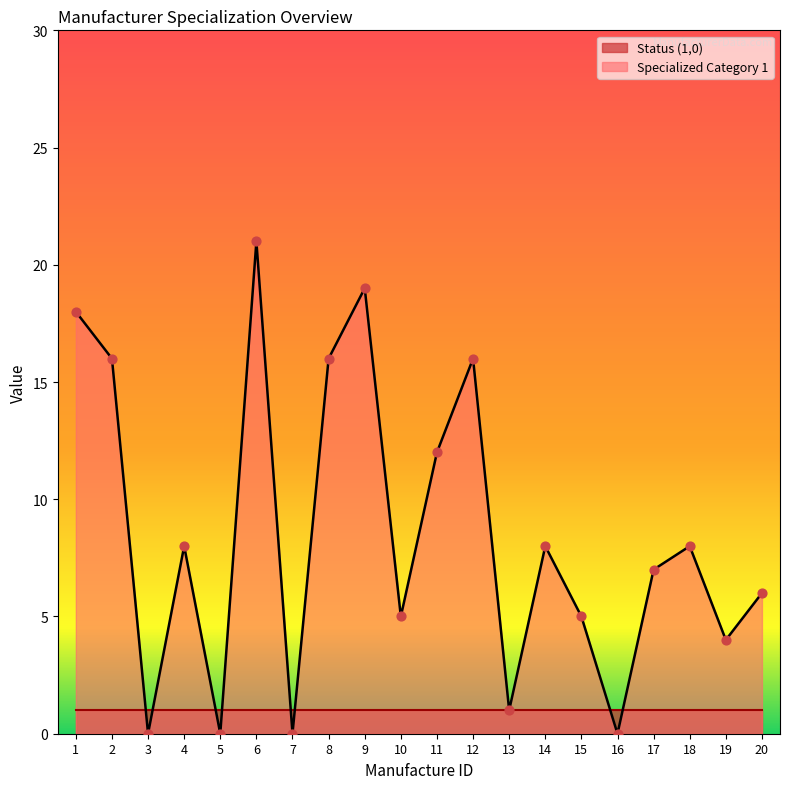

What is the change in value from 13 to 18?

+7